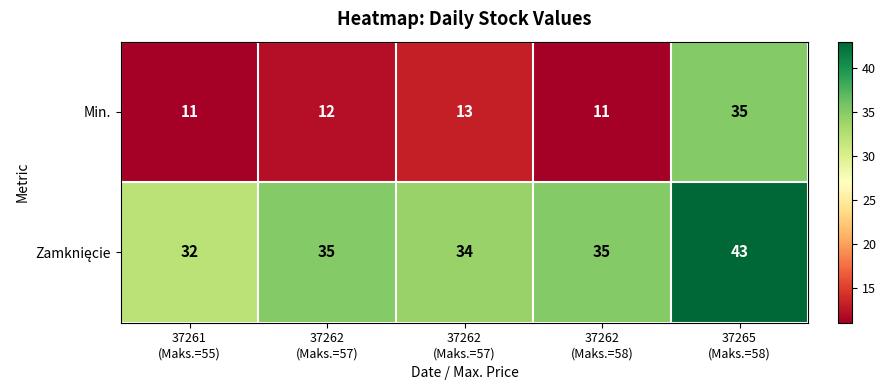

What is the difference between the highest and lowest values at 37265
(Maks.=58)?

8